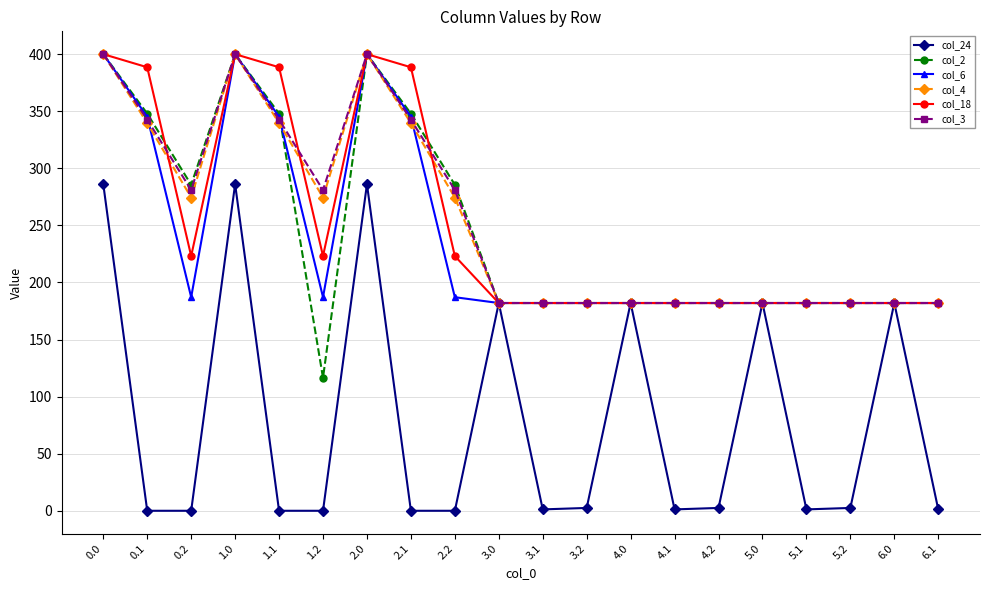

What is the maximum value shown in the chart?

400.0